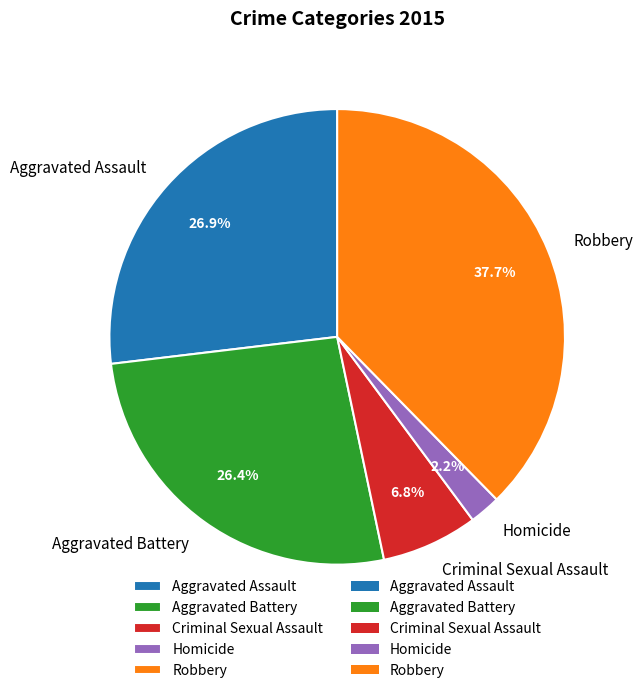

Which category has the biggest portion of the pie?

Robbery